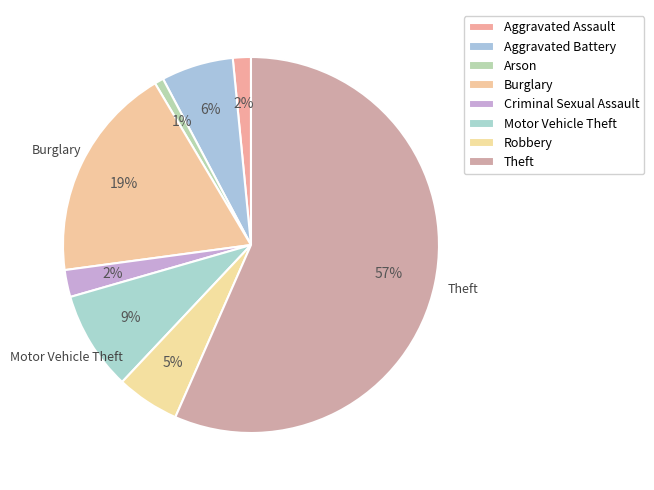

The Arson slice represents 1% of the pie. True or false?

True